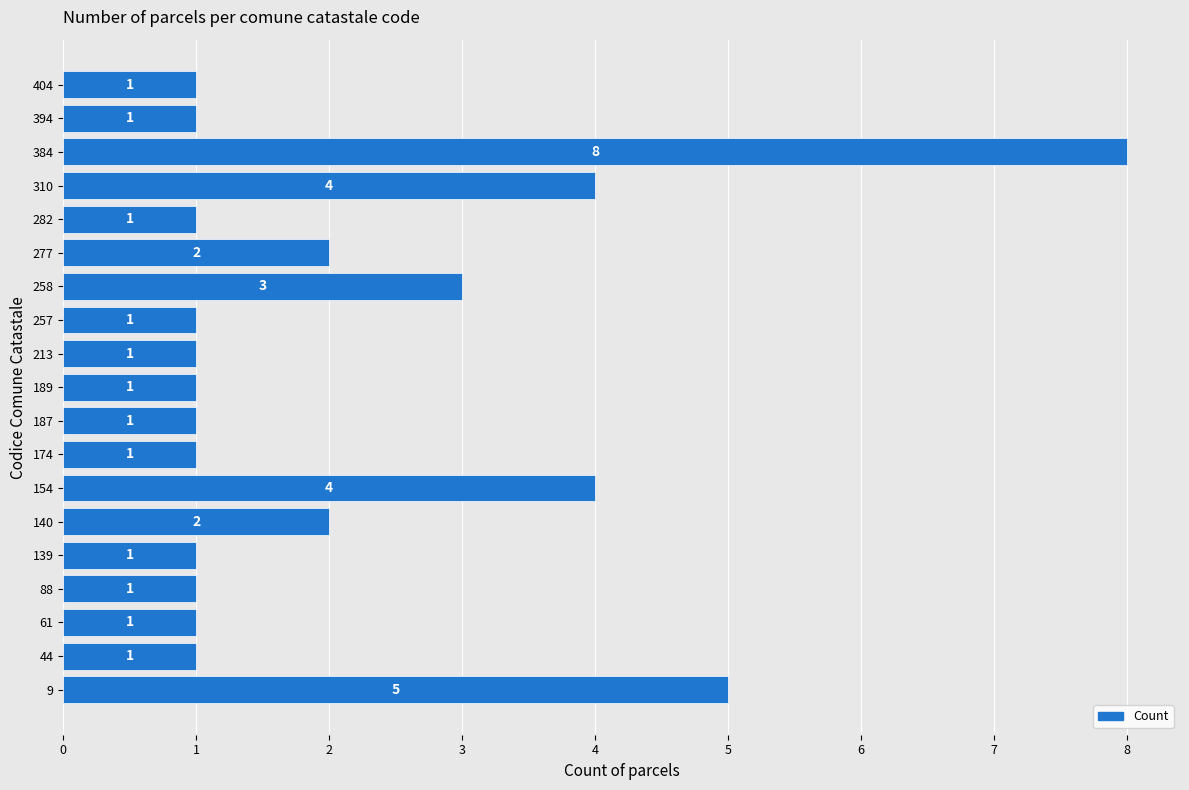

Count the values in the range 1 to 3.

15